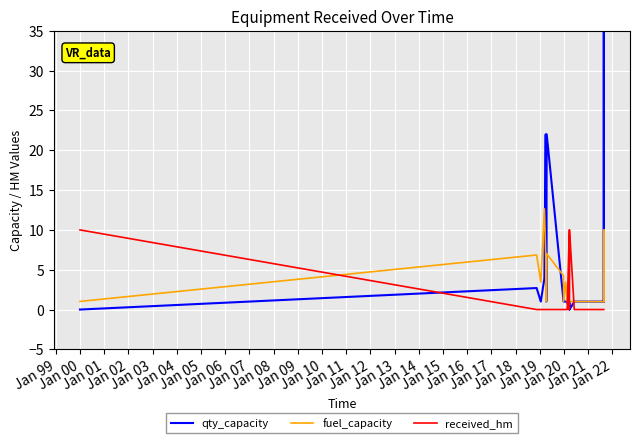

What is the label of the 23rd point from the left?

Jan 20